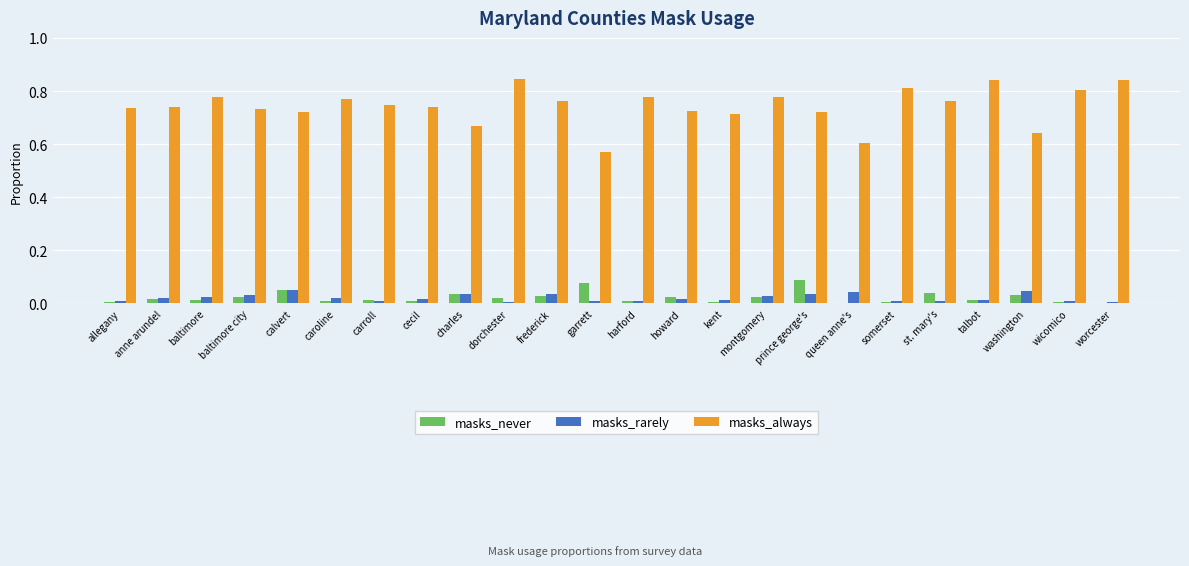

The value of masks_never at washington is 0.0. True or false?

True